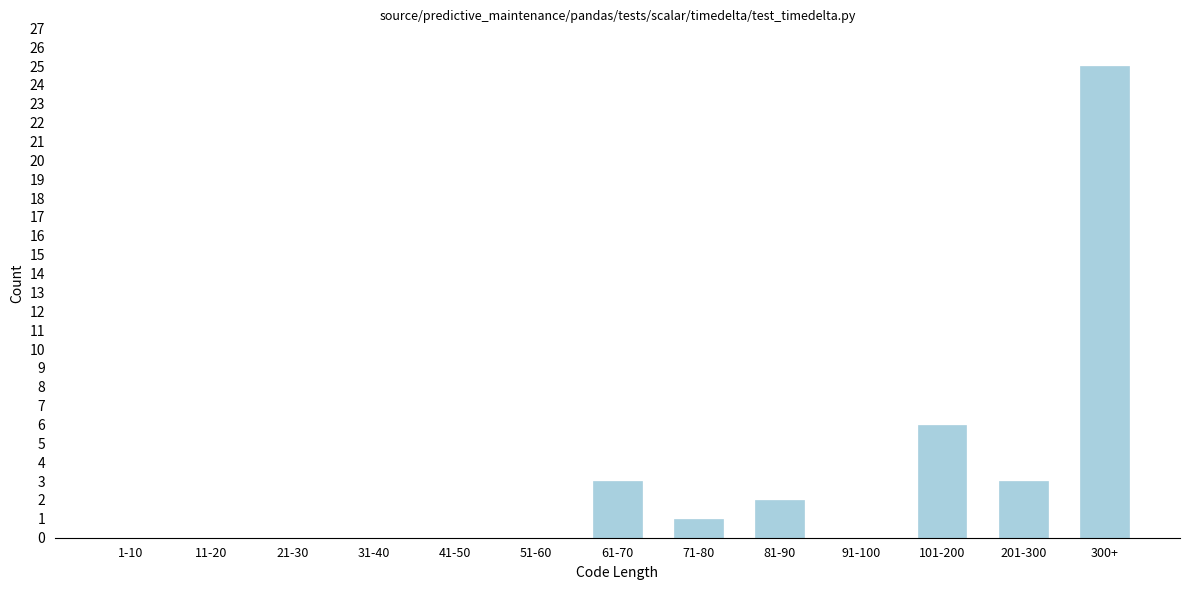

Reading left to right, extract all data points from this chart.

1-10=0	11-20=0	21-30=0	31-40=0	41-50=0	51-60=0	61-70=3	71-80=1	81-90=2	91-100=0	101-200=6	201-300=3	300+=25